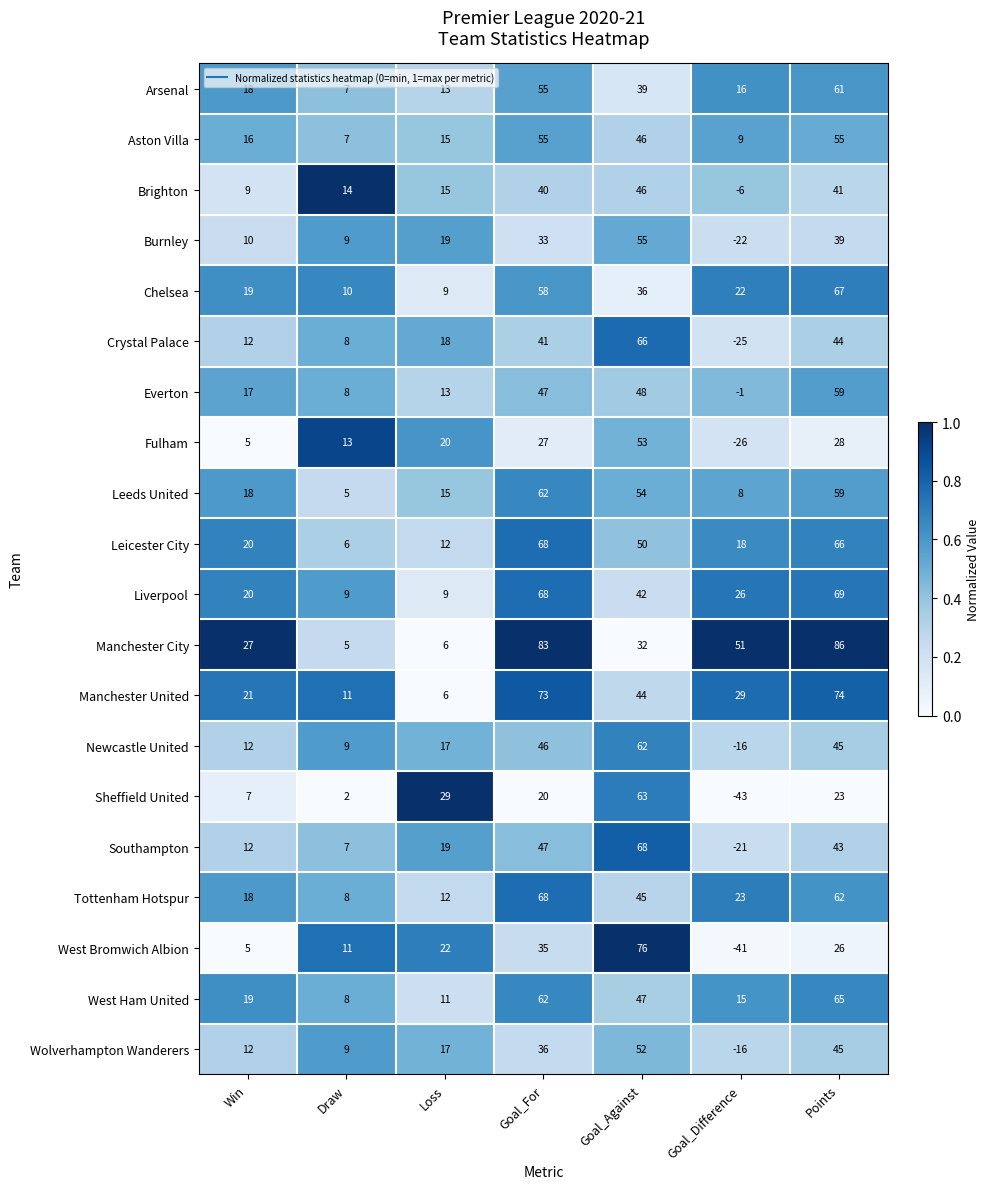

True or false: Arsenal has a value of 3 at Loss.

False